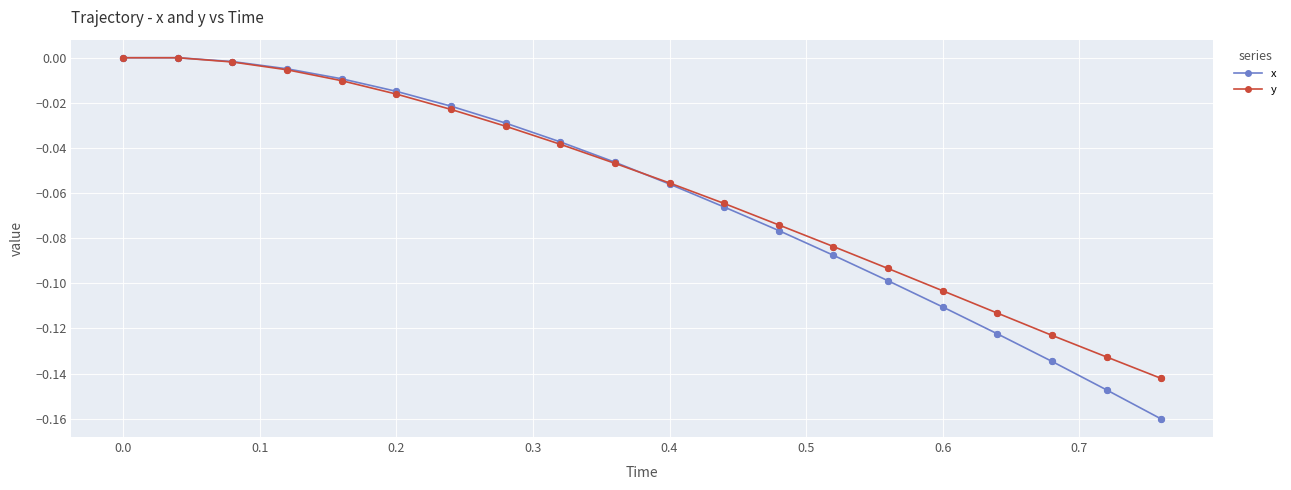

Which series has the largest range (max minus min)?

x